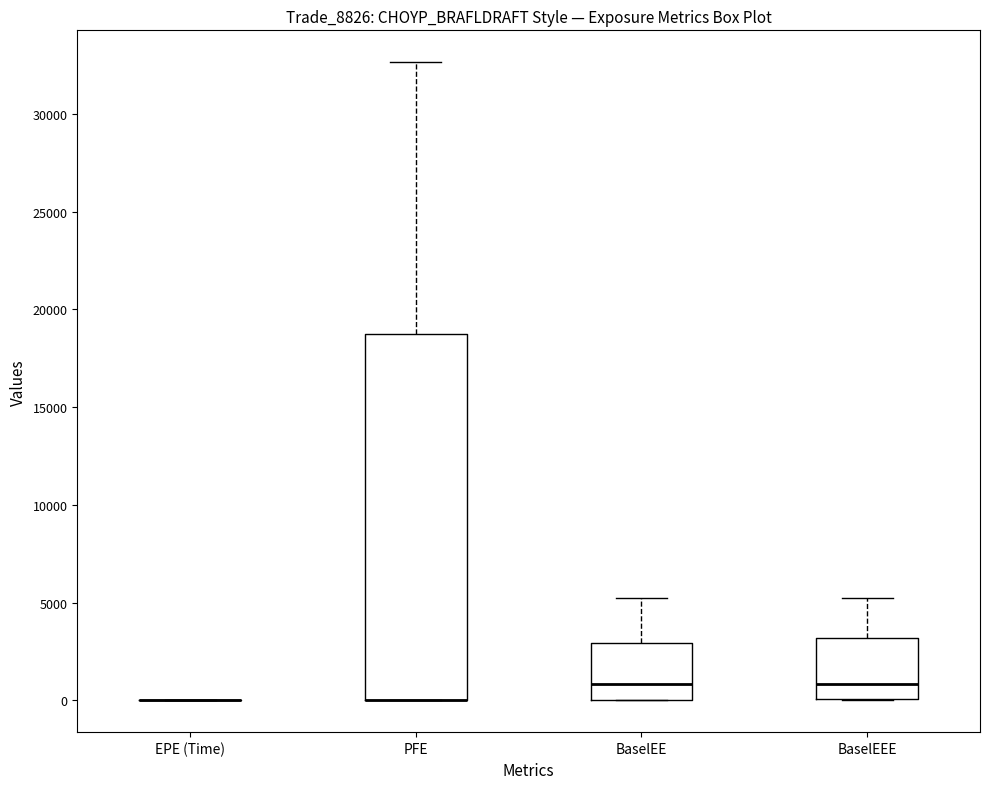

Comparing the boxes themselves (not the whiskers), which one is the tallest?

PFE